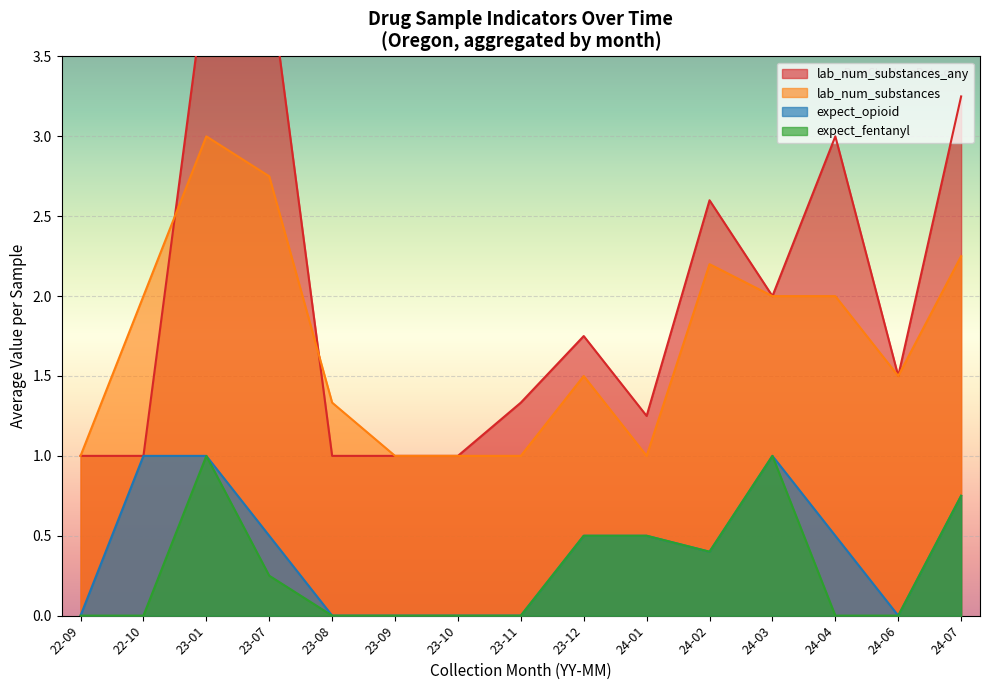

True or false: expect_fentanyl and expect_opioid cross at least once.

False